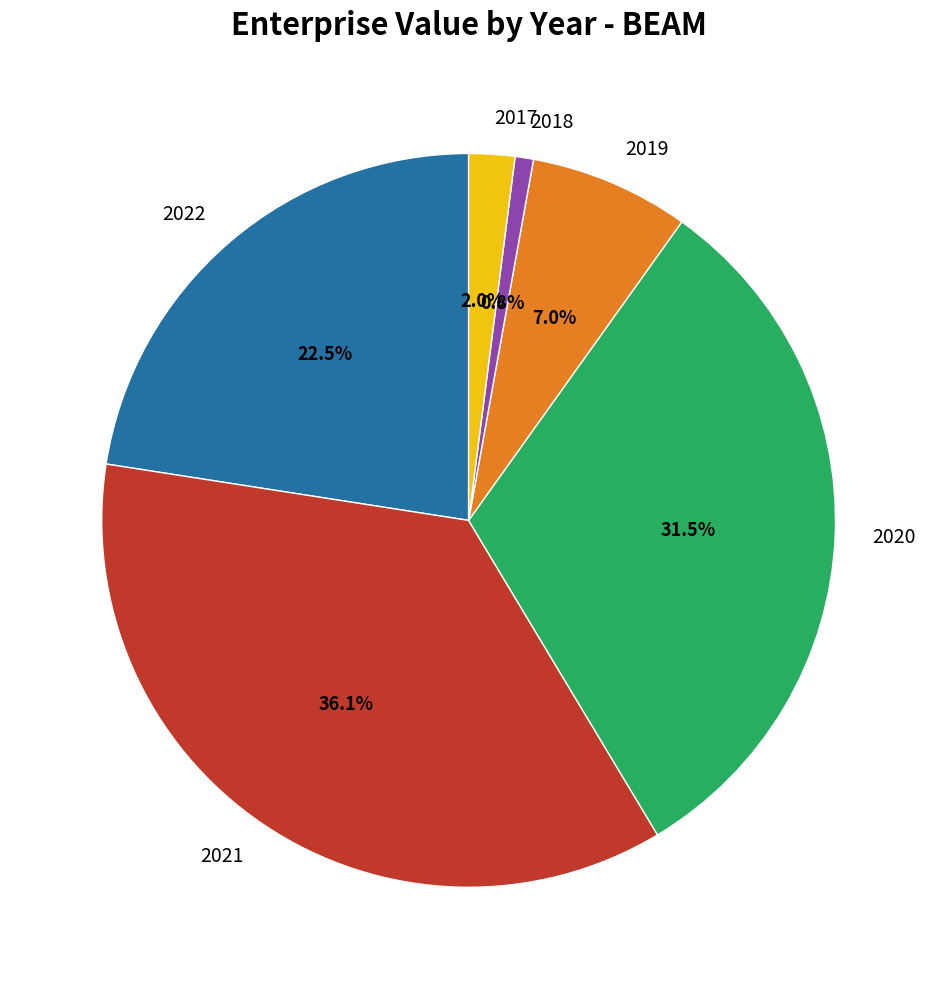

To the nearest percent, what portion does 2019 represent?

7%